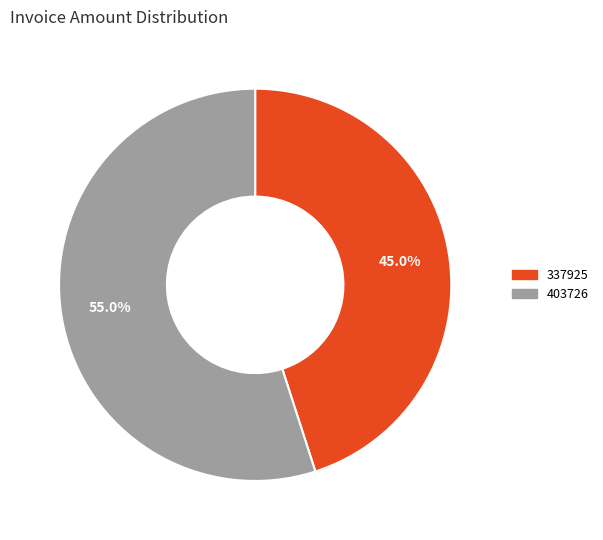

What is the largest slice in the pie chart?

403726